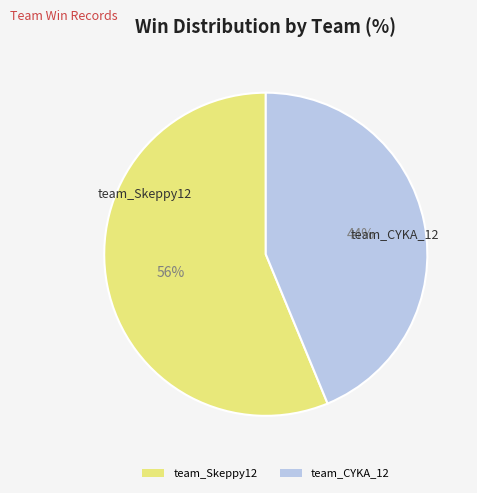

To the nearest percent, what is the average slice percentage?

50%